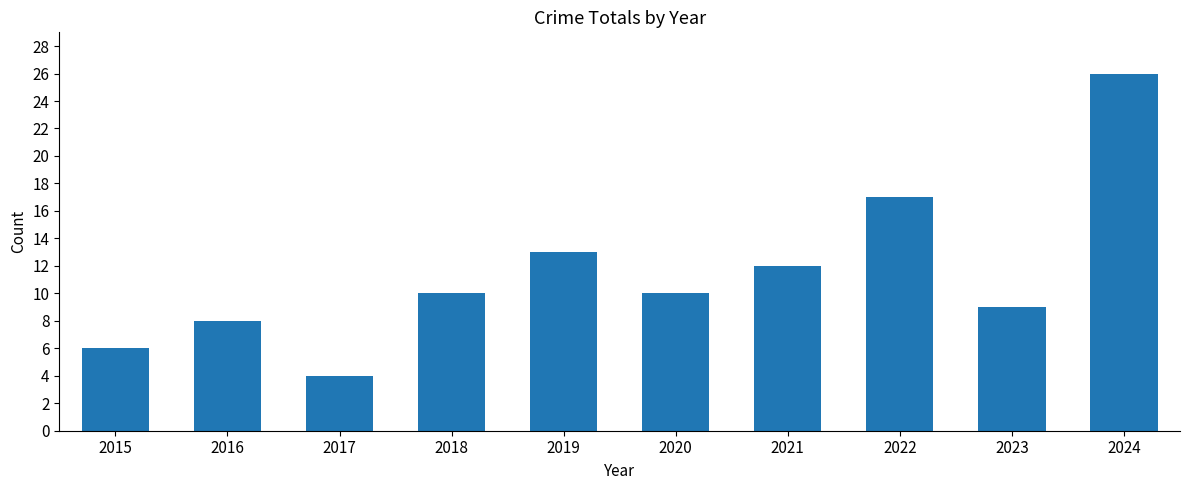

The chart shows a value of 10 at 2018. True or false?

True